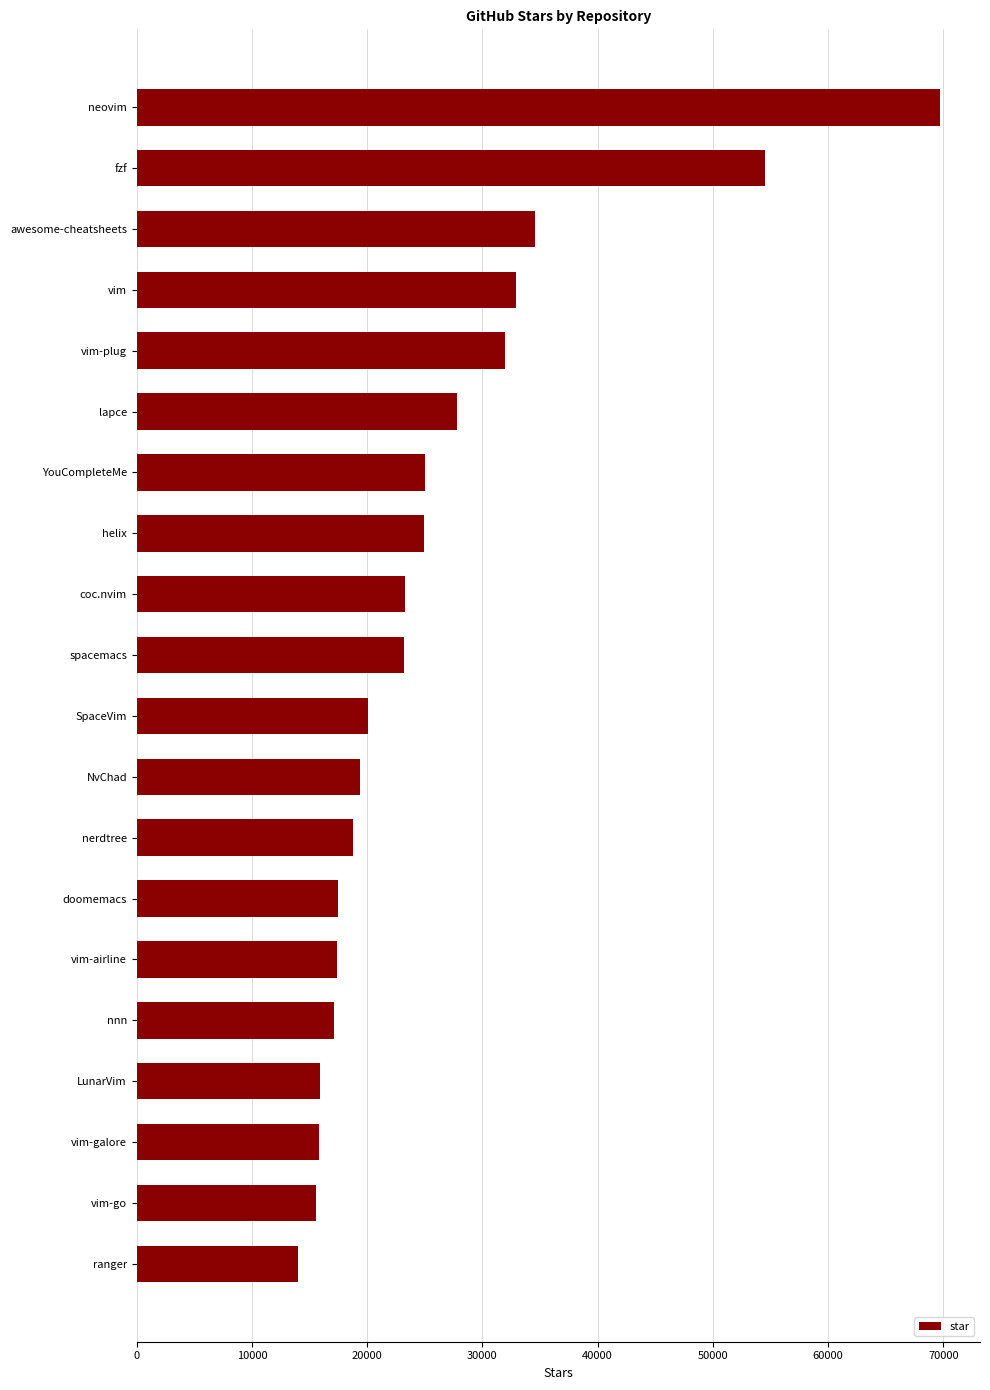

What is the difference between the maximum and minimum values?

55700